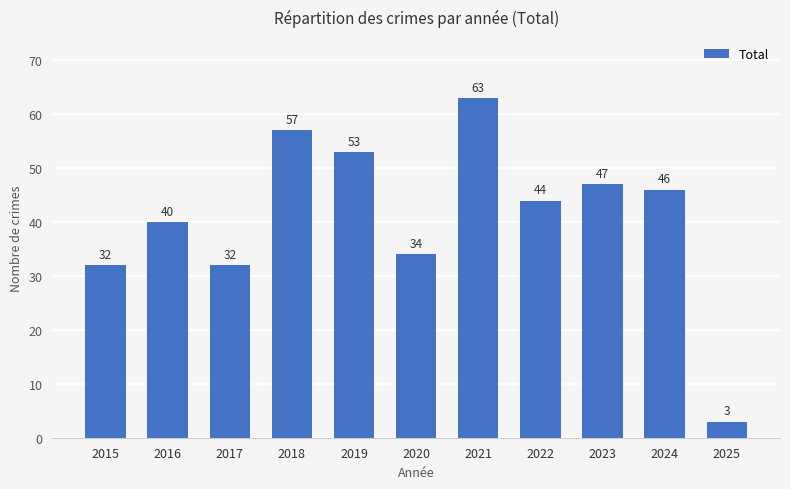

Reading right to left, list all the values displayed in this chart.

2025=3	2024=46	2023=47	2022=44	2021=63	2020=34	2019=53	2018=57	2017=32	2016=40	2015=32